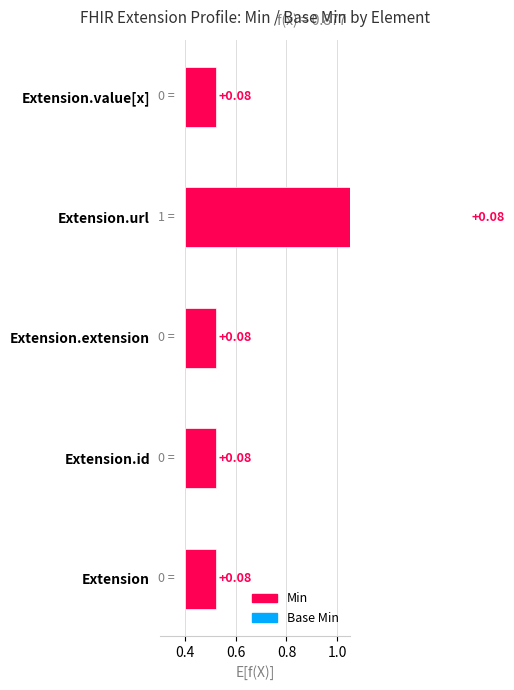

Rank the categories by Min value from highest to lowest.

Extension.url, Extension, Extension.id, Extension.extension, Extension.value[x]